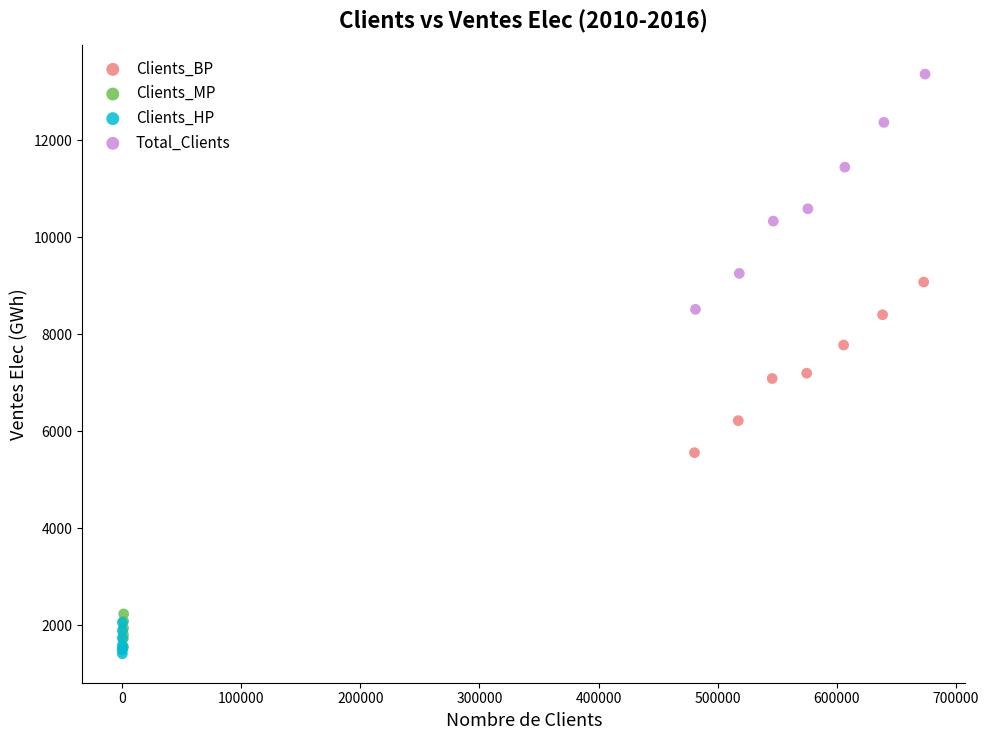

Which series has the largest Y range (max minus min)?

Total_Clients